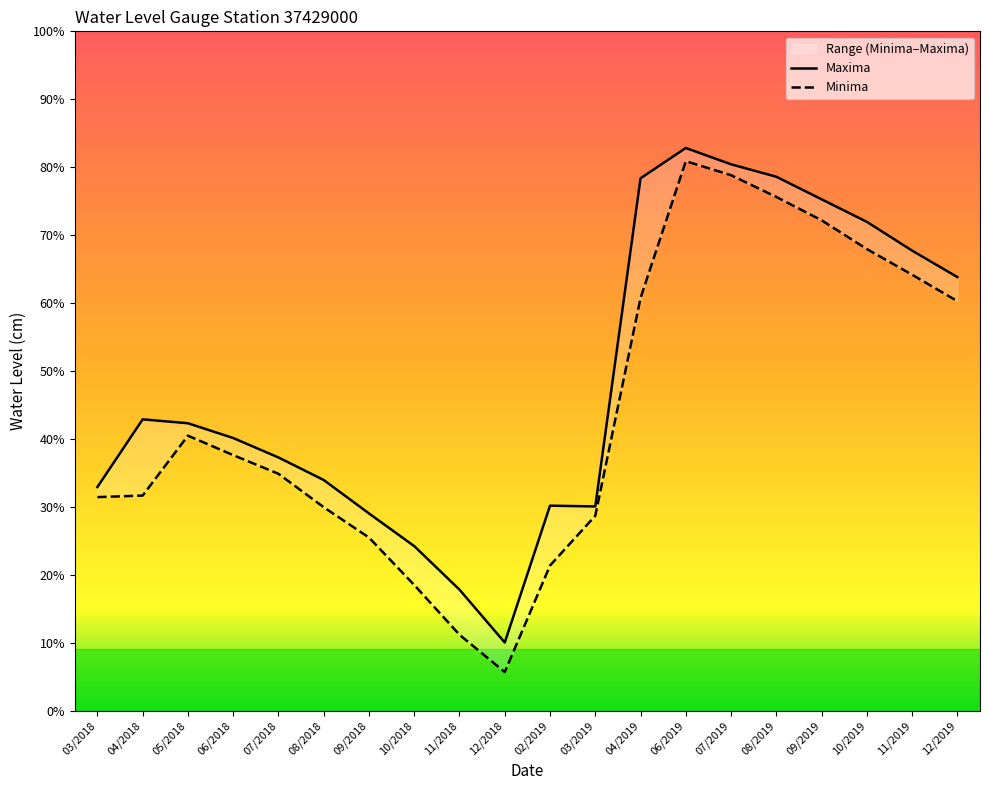

List the series in order of their overall mean, highest first.

Maxima, Minima